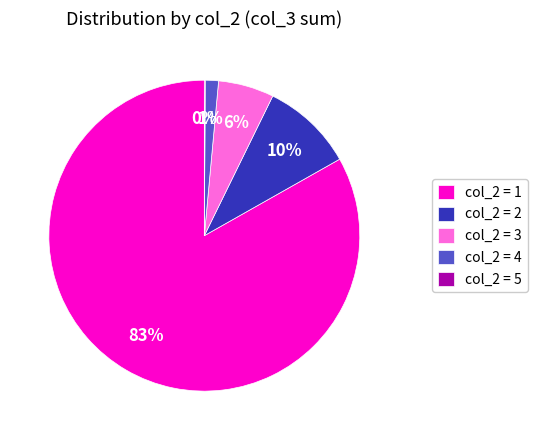

Does any single category account for the majority?

Yes